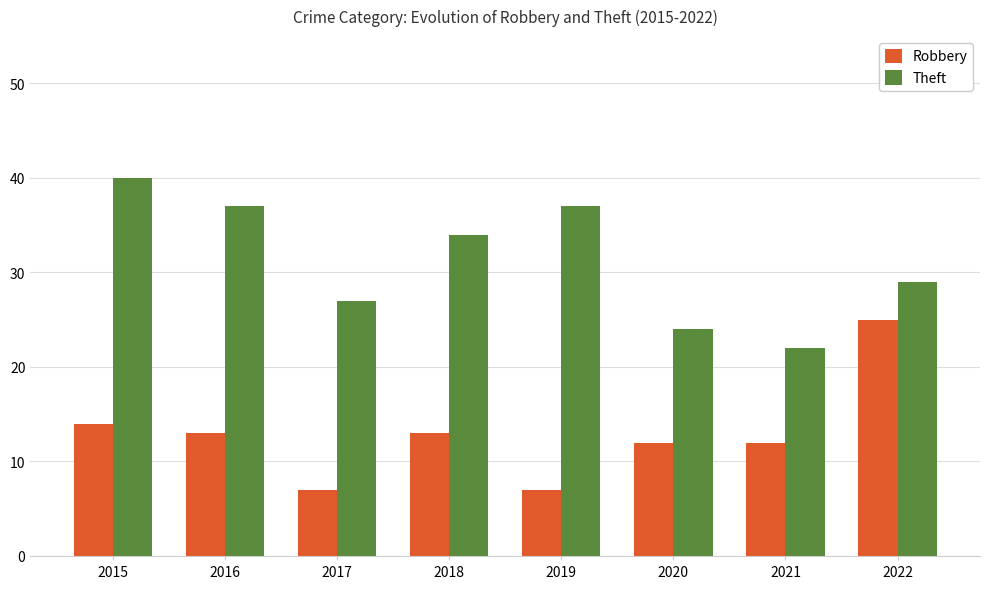

What is the difference between the second highest and minimum values in the Theft series?

15